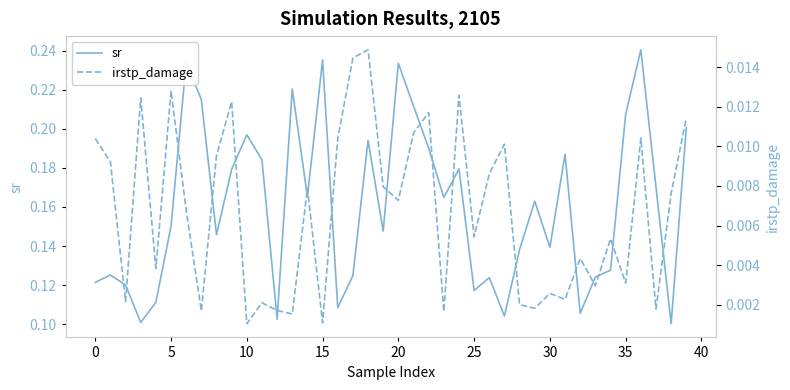

Rank the series by their maximum value, from lowest to highest.

irstp_damage, sr